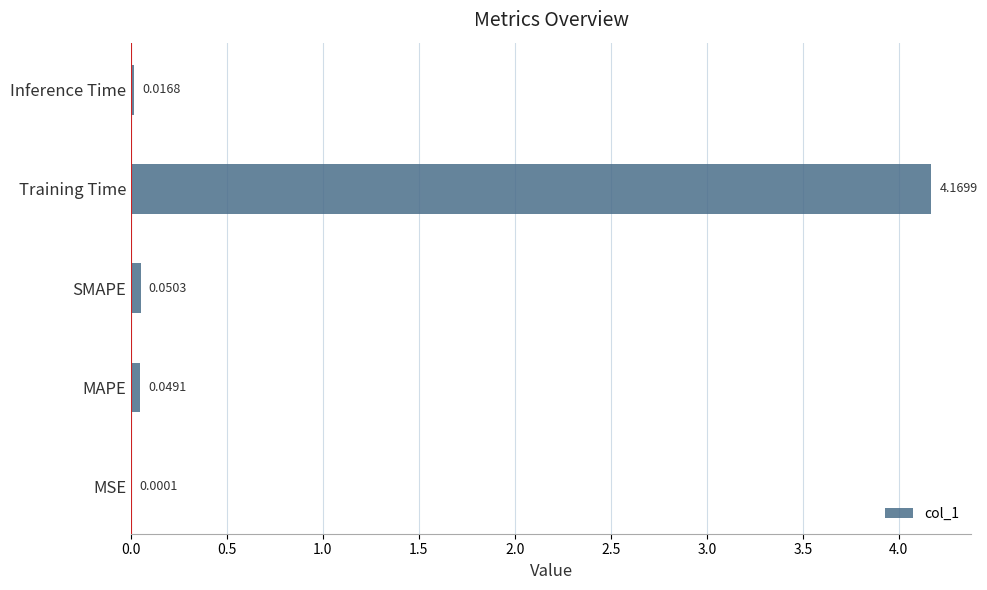

Between Inference Time and SMAPE, which is larger?

SMAPE